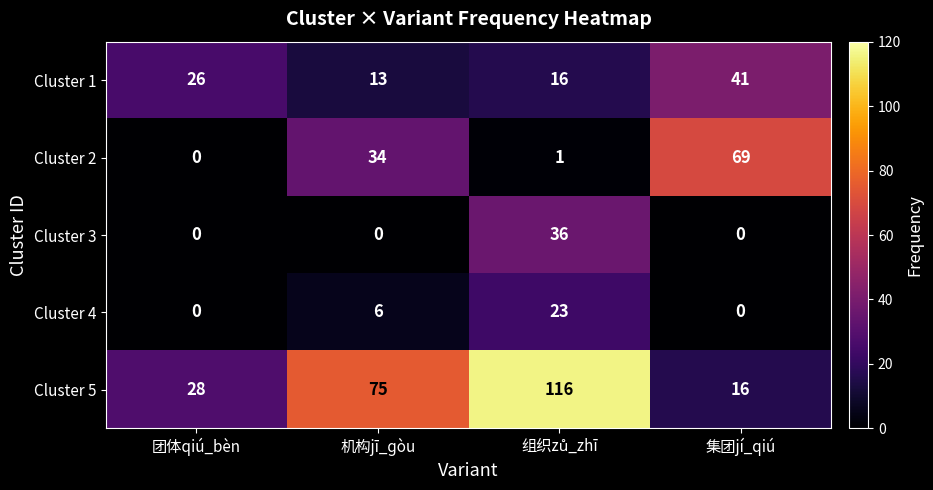

Is it true that Cluster 5 equals 16 at 集团jí_qiú?

True